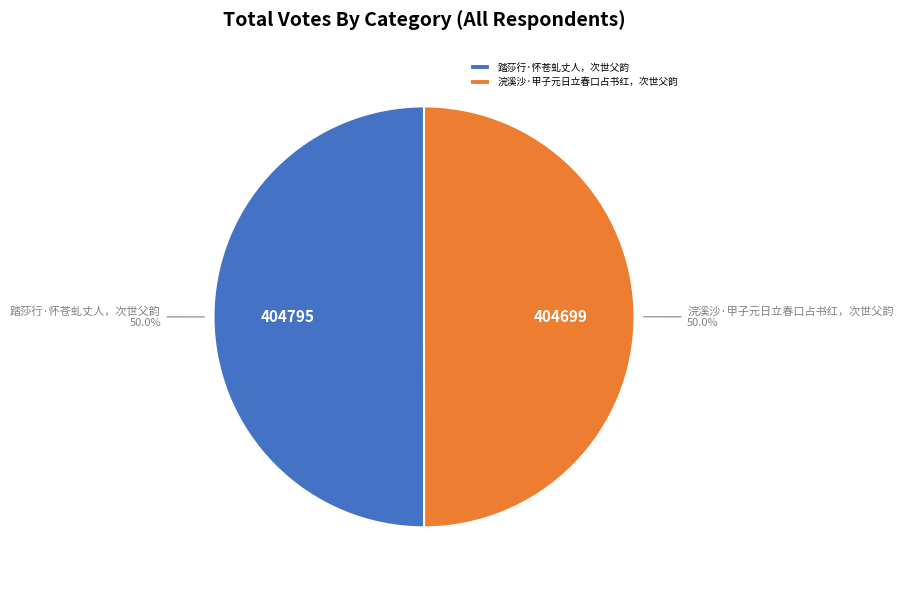

To the nearest percent, what is the combined percentage of 浣溪沙·甲子元日立春口占书红，次世父韵 and 踏莎行·怀苍虬丈人，次世父韵?

100%